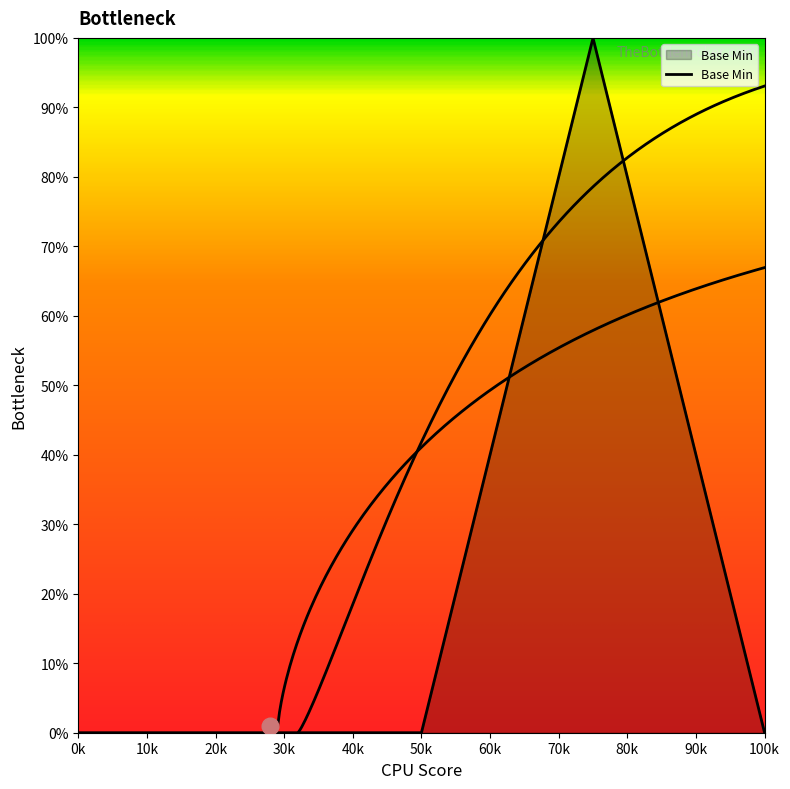

Count the number of categories in the chart.

5